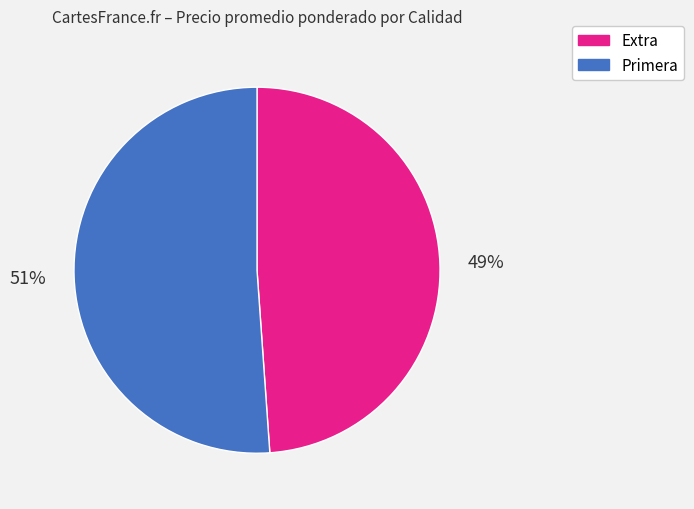

Is there any slice that represents more than half of the pie?

Yes